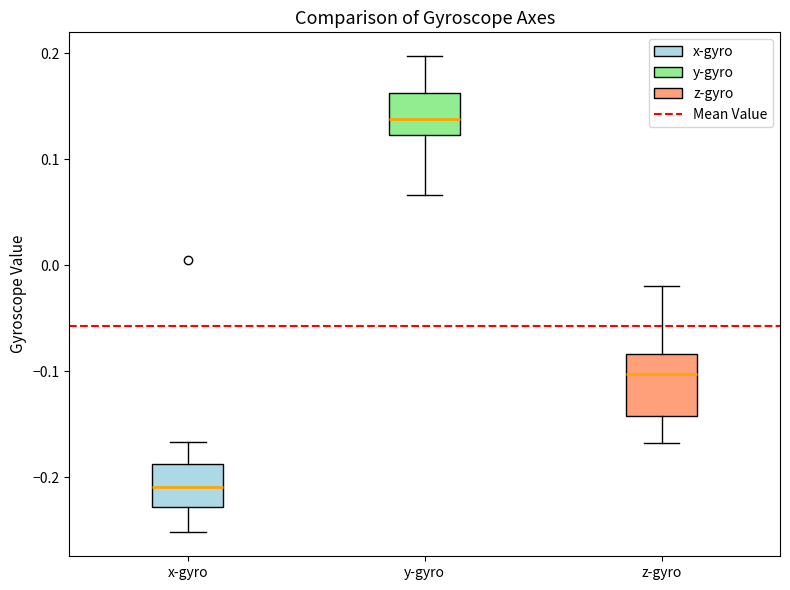

Where does the lower whisker of the box for x-gyro end on the y-axis? The values are not printed on the chart, so give them approximately, as read against the axis.

-0.25